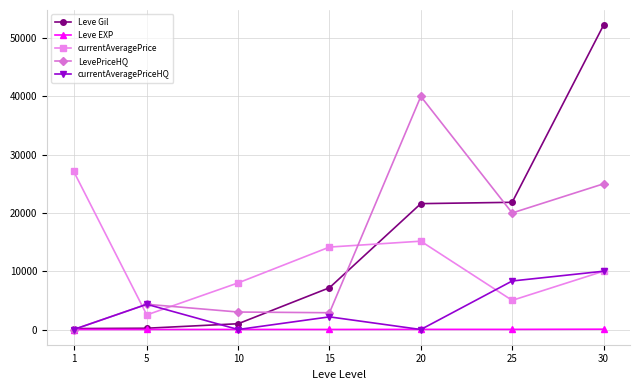

Which series has the widest spread of values?

Leve Gil